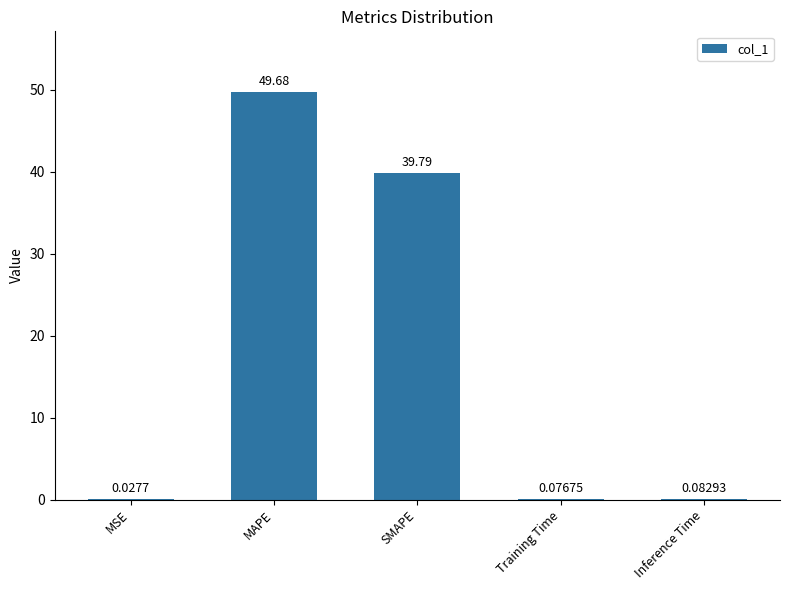

True or false: the data shows 11.9 at SMAPE.

False